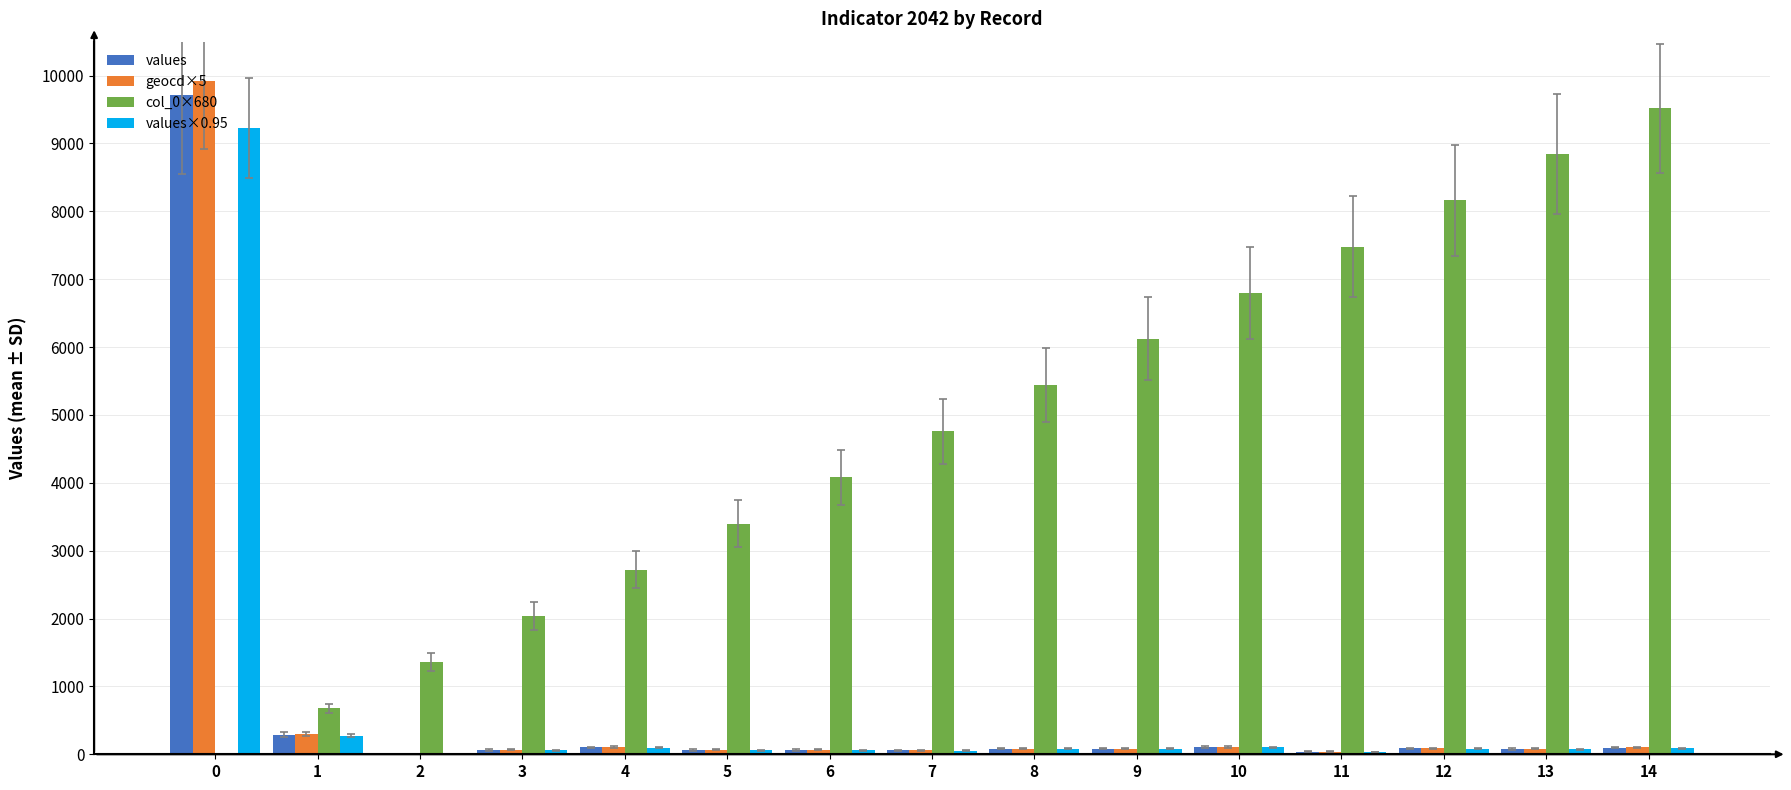

What is the sum of the col_0×680 values at 12 and 13?

17000.0